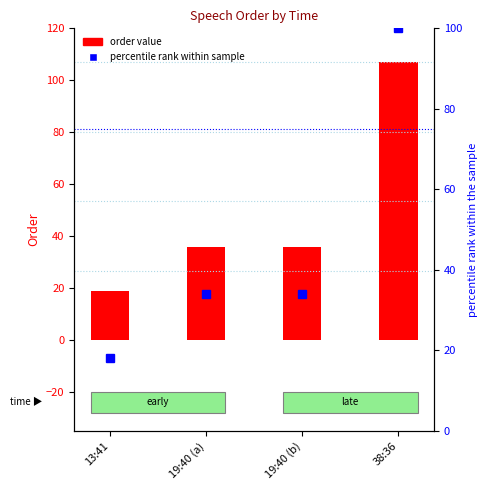

At which label does order value reach its minimum?

13:41